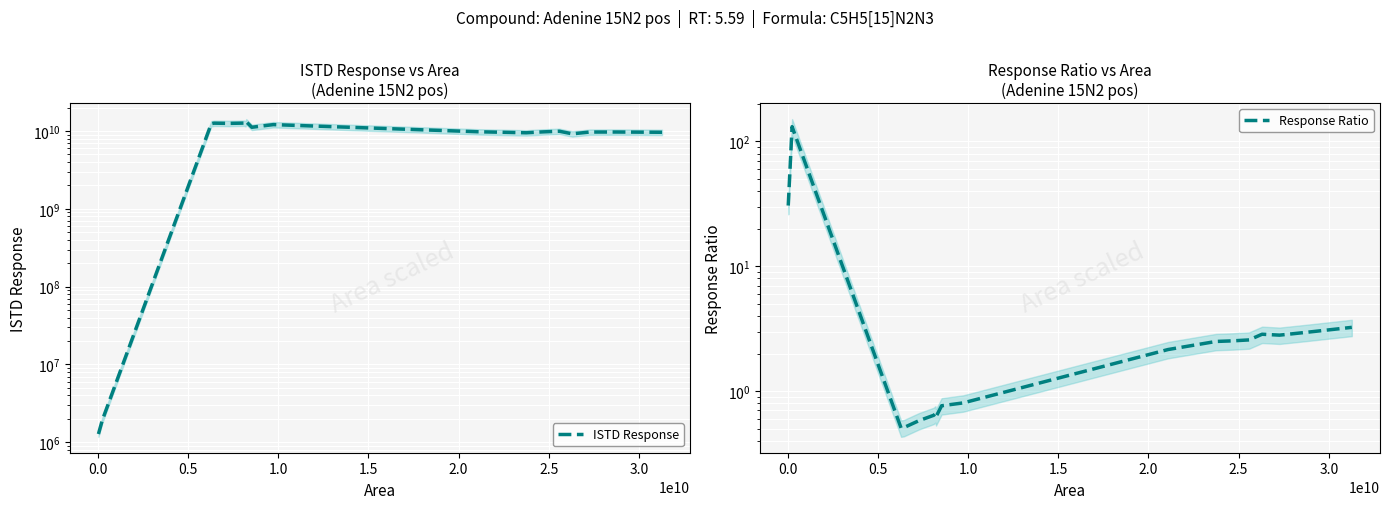

Does the chart display data point markers on the line(s)?

No